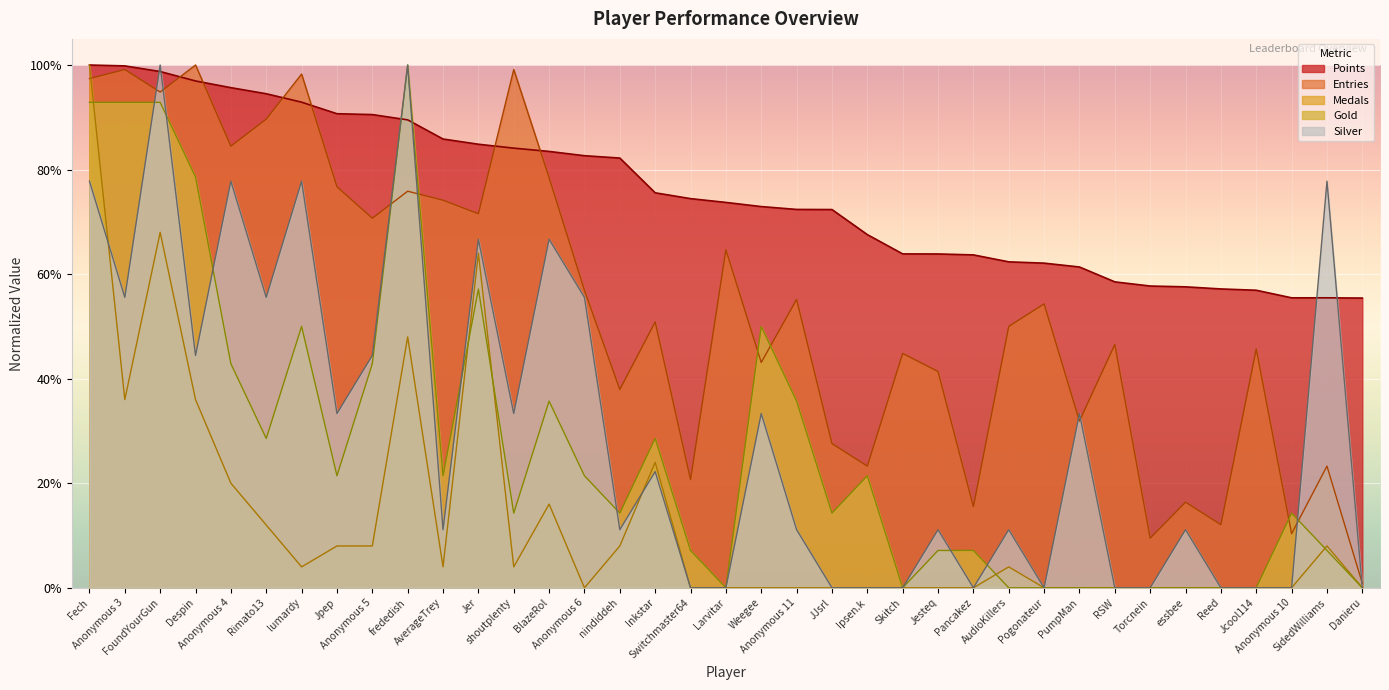

What is the difference between the highest and lowest values at Danieru?

0.6